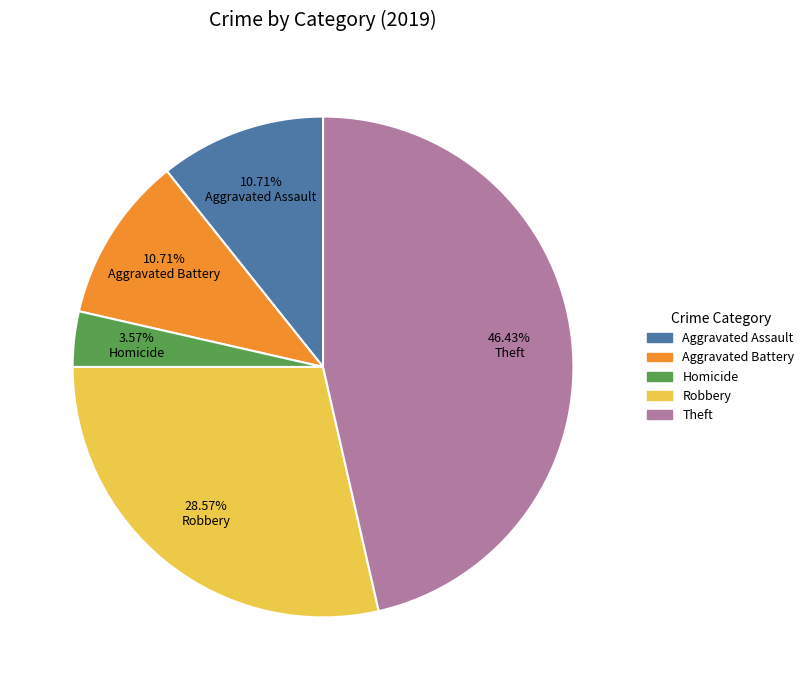

To the nearest percent, what portion does Robbery represent?

29%